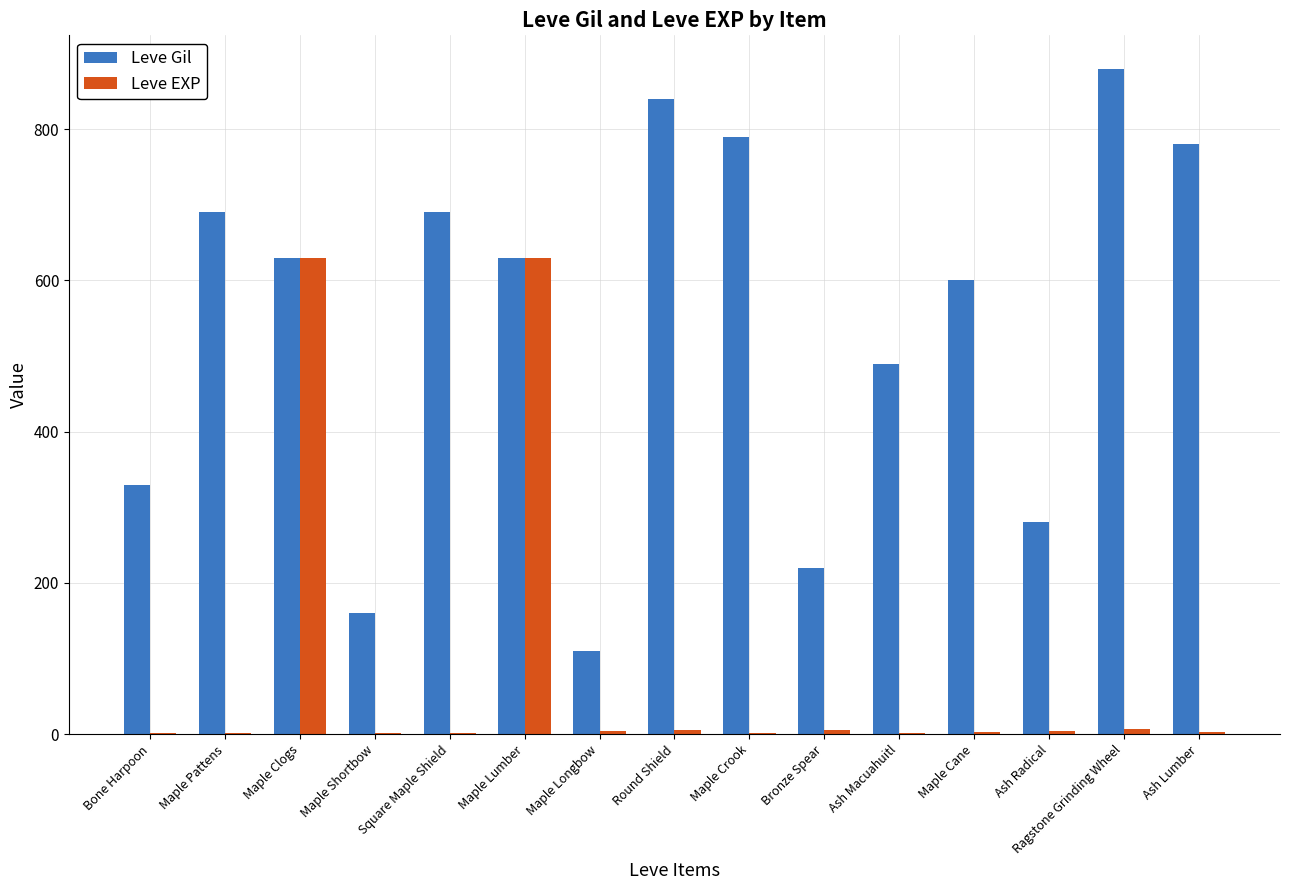

Between Maple Clogs and Bronze Spear, which series saw the biggest shift?

Leve EXP